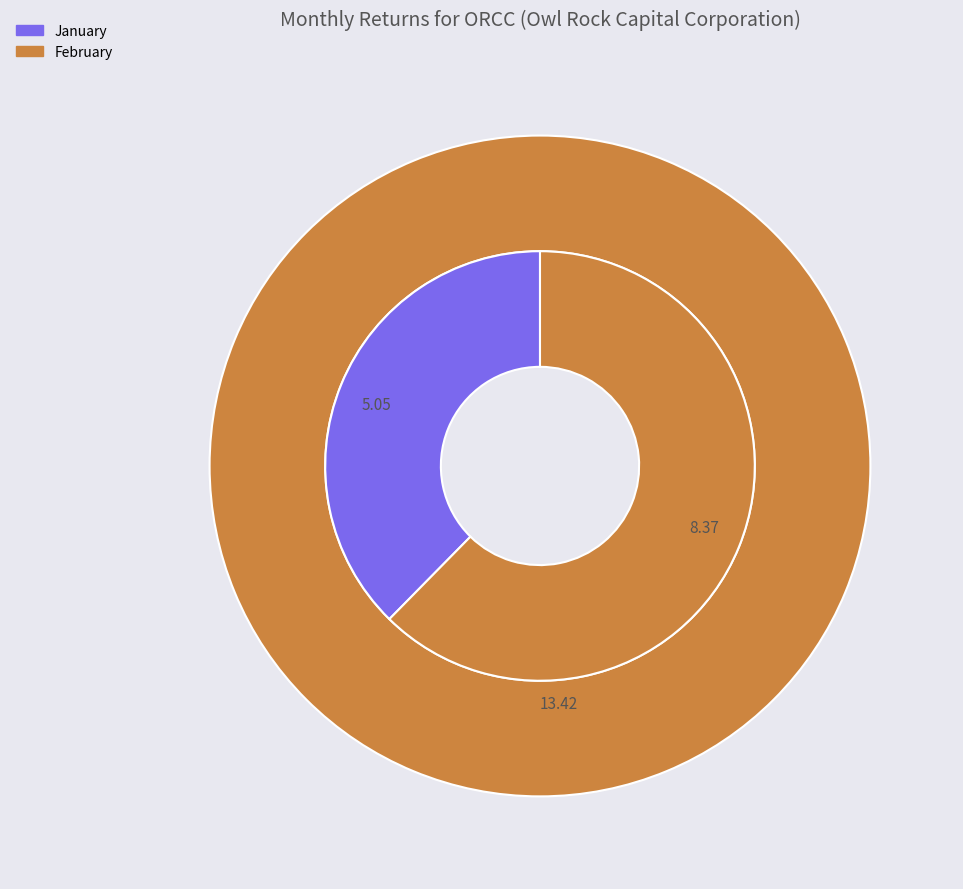

Count the number of slices in the pie.

2